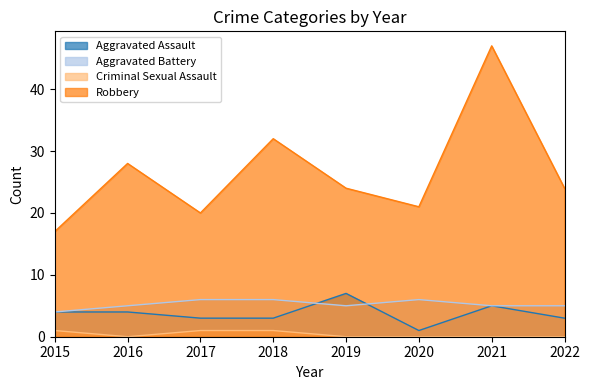

At which label does Robbery first exceed 24?

2016